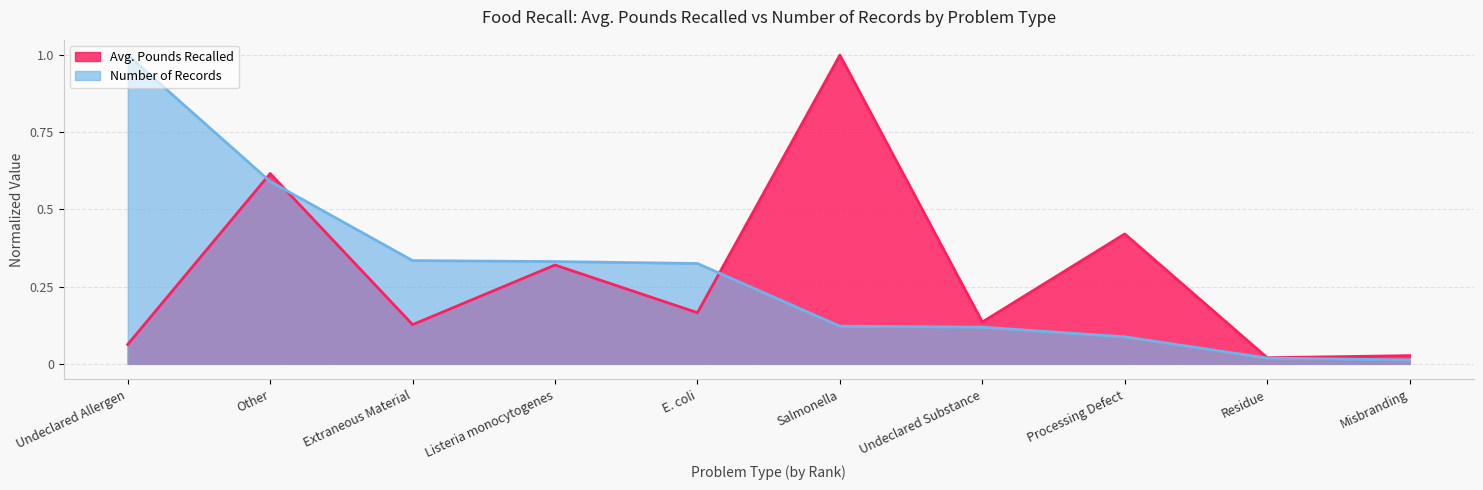

After their last crossing, which series has the higher values: Number of Records or Avg. Pounds Recalled?

Avg. Pounds Recalled